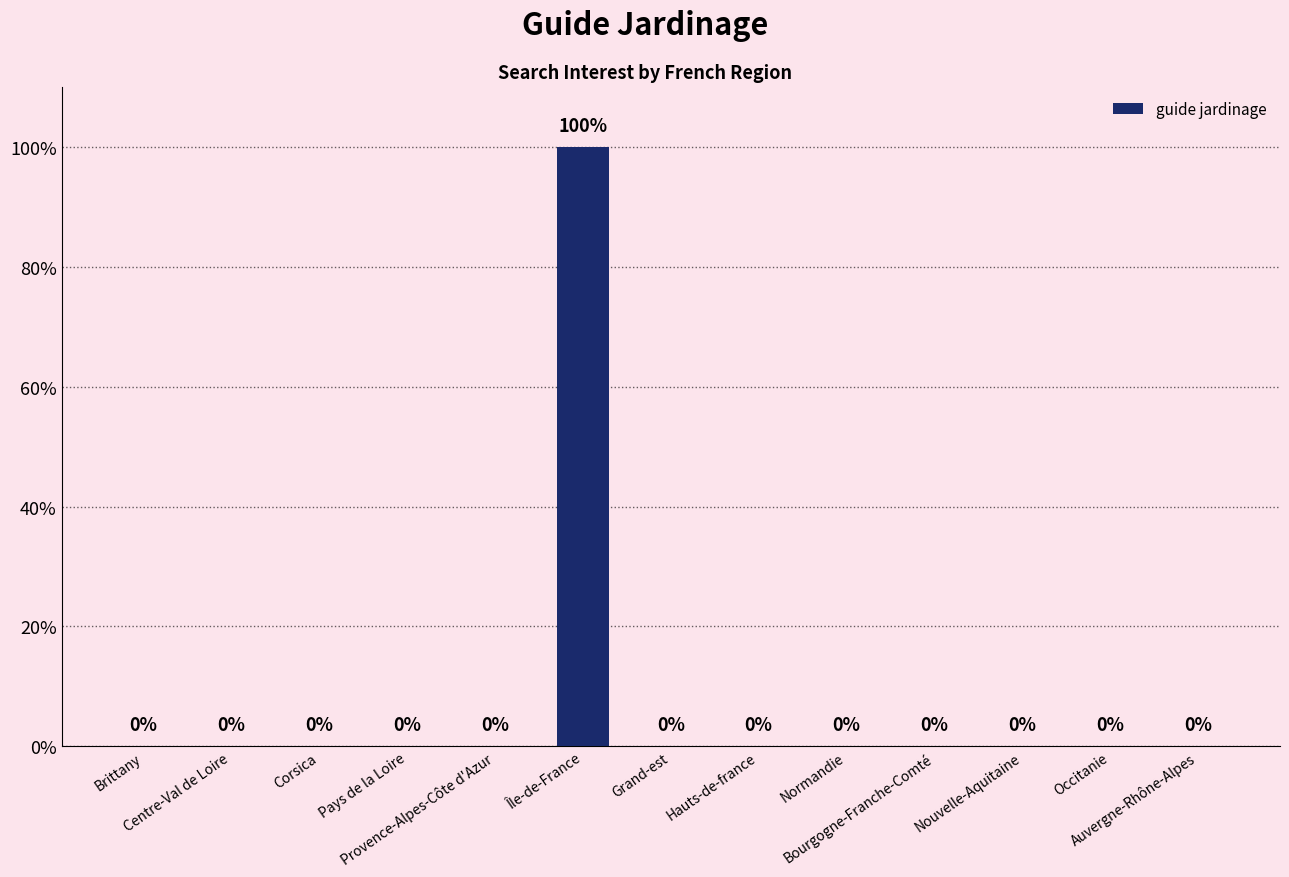

Does the chart contain stacked bars?

No